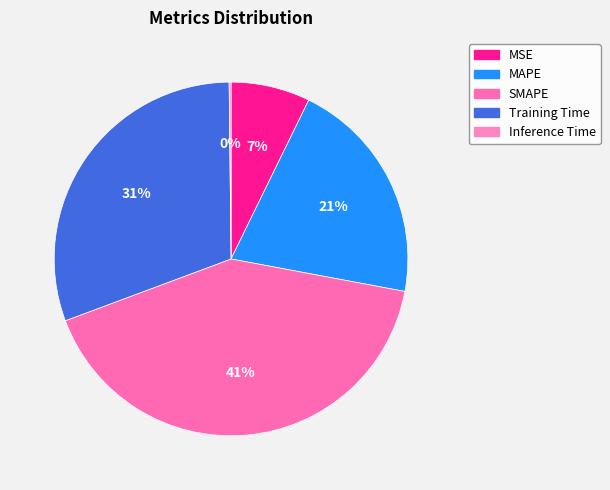

Is it true that MSE is 1% of the pie?

False